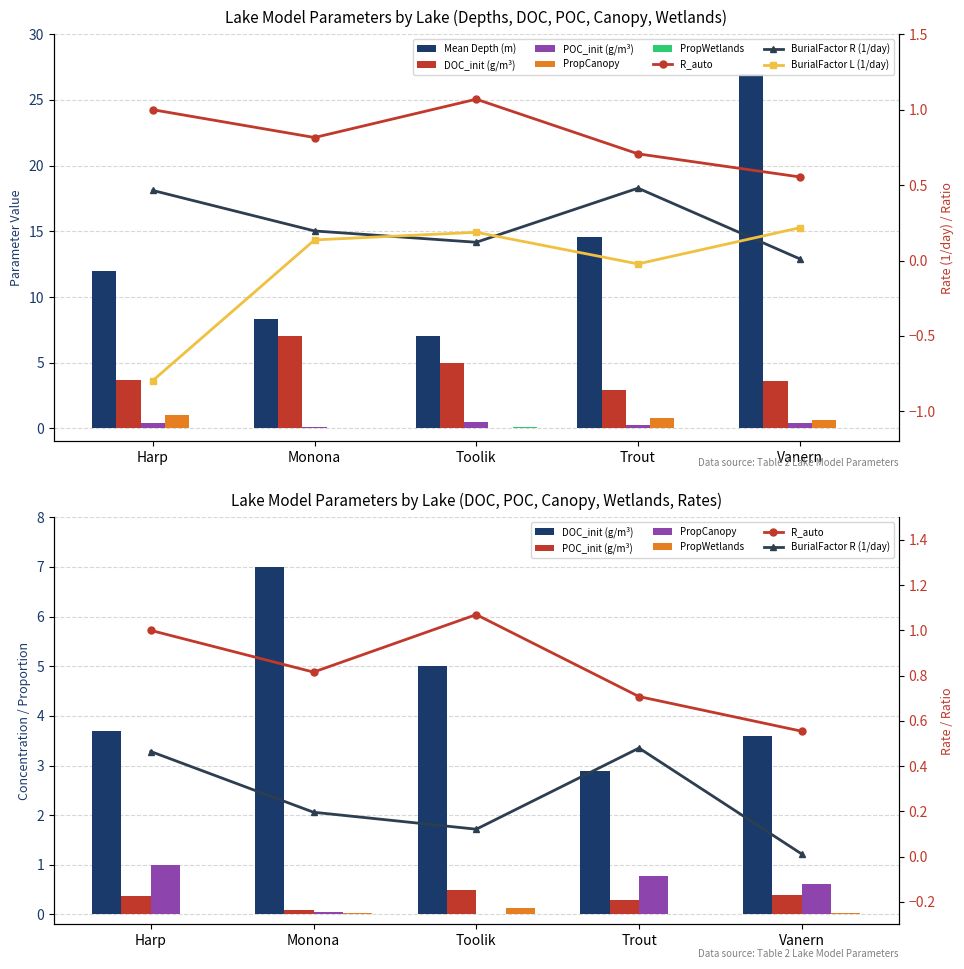

What is the difference between the maximum and second lowest values in the POC_init (g/m³) series?

0.2